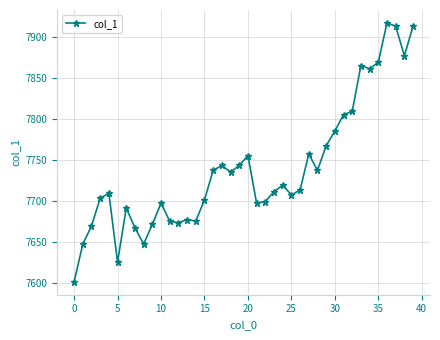

What is the difference between the maximum and minimum values?

316